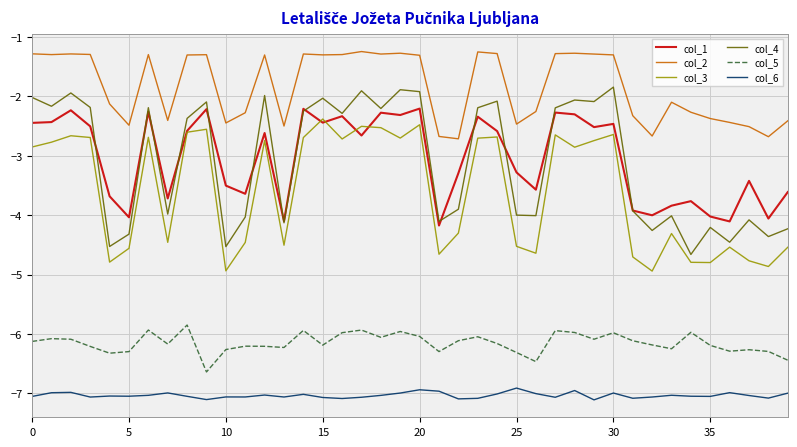

What is the sum of all col_1 values?

-121.9